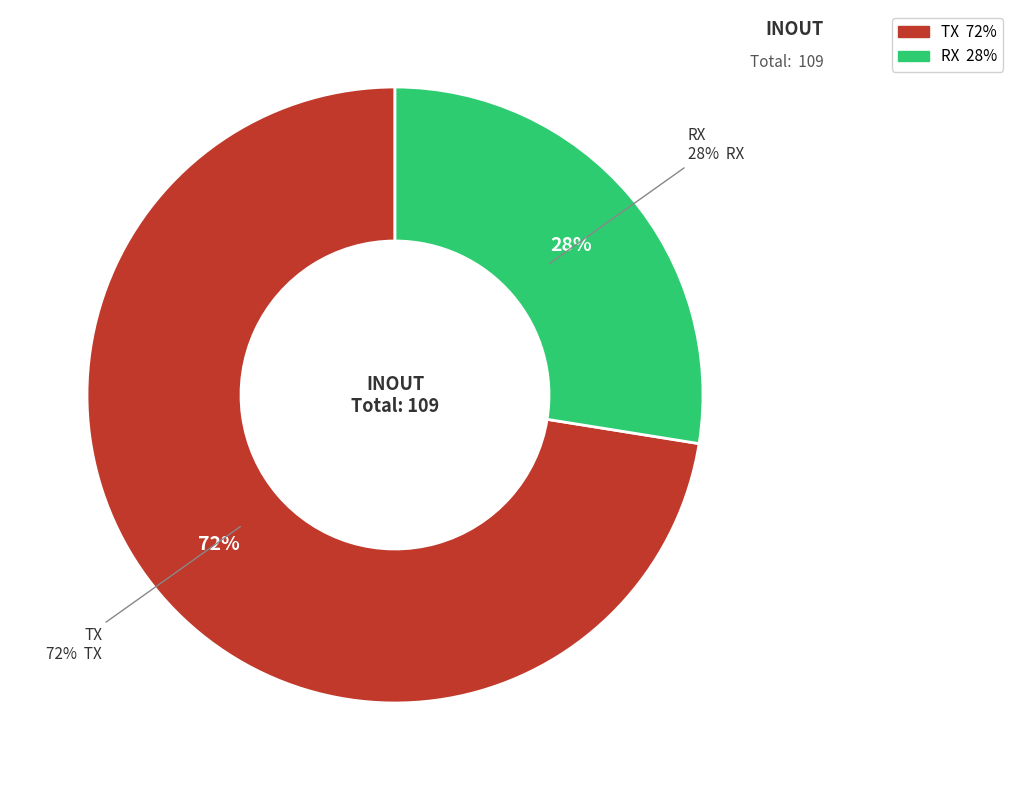

Is RX the majority of the pie?

No